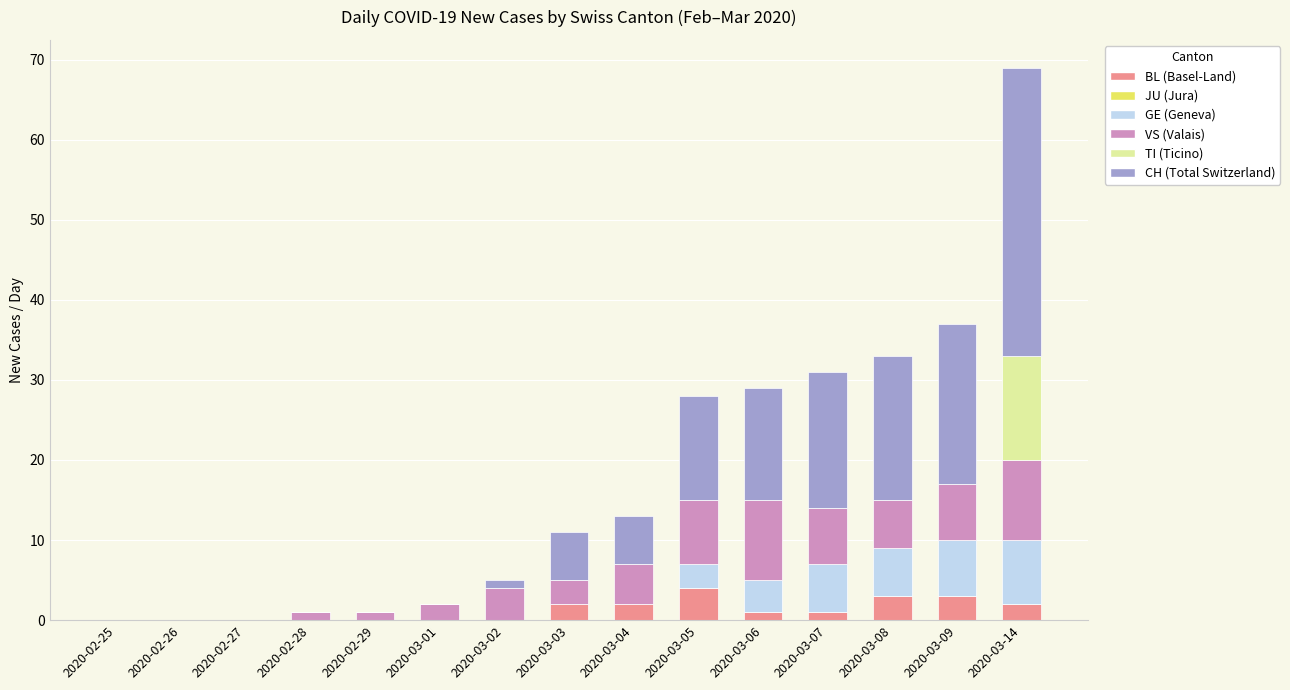

What is the total value across all series at 2020-03-05?

28